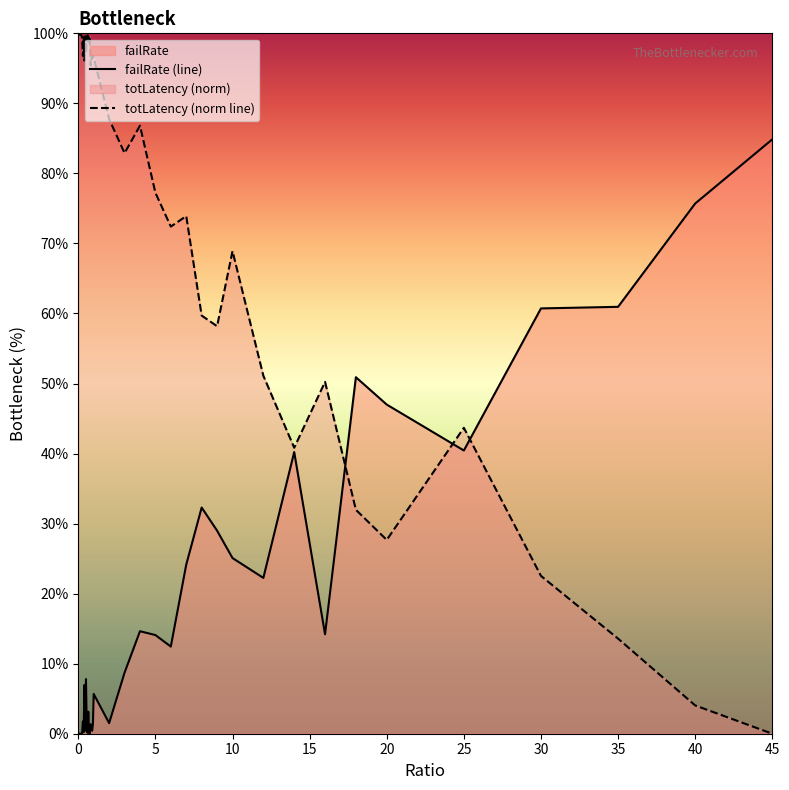

Does the chart display data point markers on the line(s)?

No